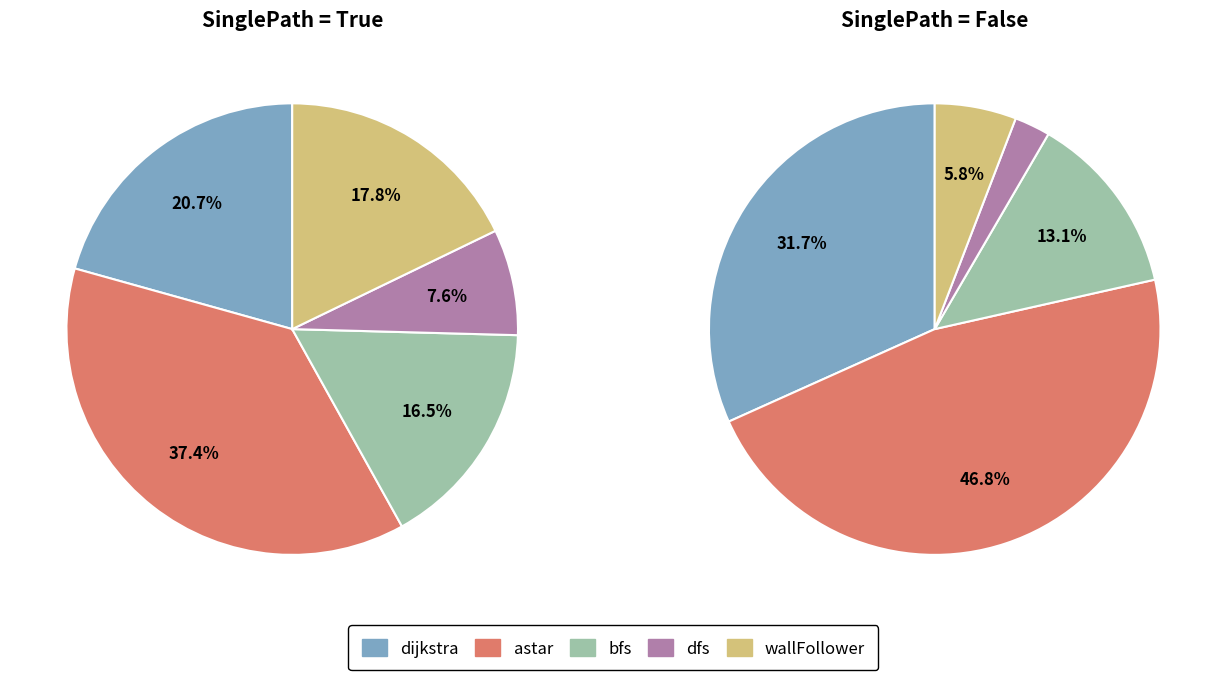

What portion of the pie excludes wallFollower?

82.2%